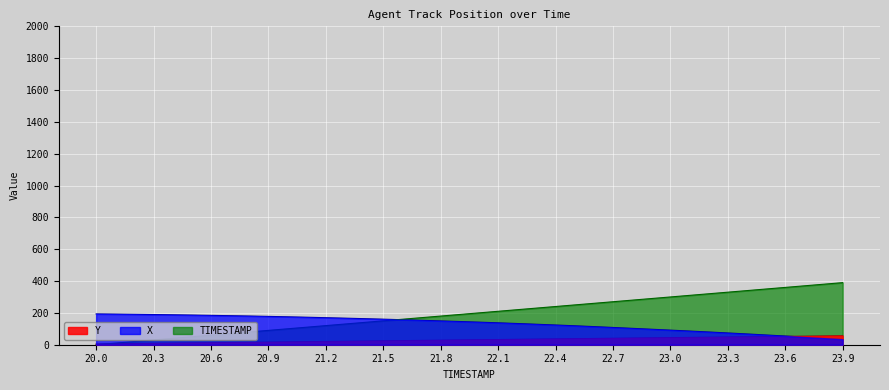

Rank the series by their maximum value, from highest to lowest.

TIMESTAMP, X, Y